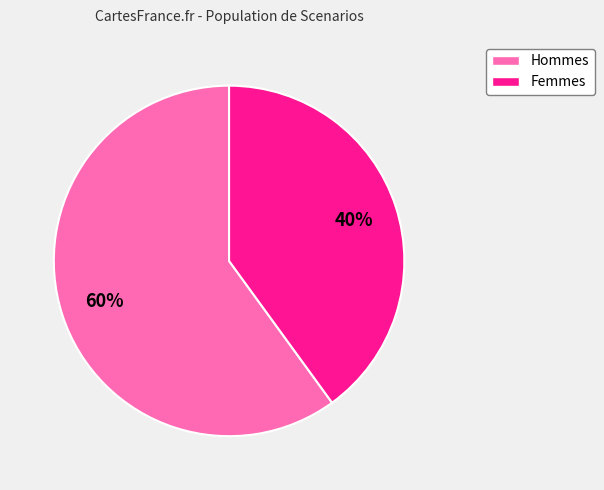

Does any single category account for the majority?

Yes